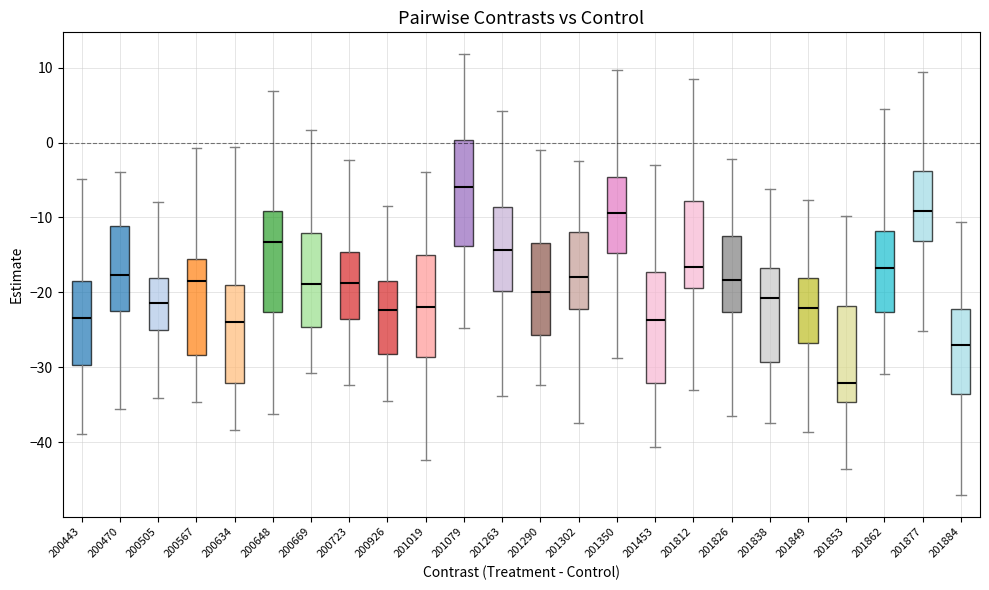

Reading left to right, transcribe this box plot: for each box, give where its median line is, the range the box spans, and where its two whiskers end, as read against the y-axis. The values are not printed on the chart, so give them approximately, as read against the axis.

200443: median -23, box -30 to -18, whiskers -39 to -5
200470: median -18, box -23 to -11, whiskers -36 to -4
200505: median -21, box -25 to -18, whiskers -34 to -8
200567: median -18, box -28 to -16, whiskers -35 to -1
200634: median -24, box -32 to -19, whiskers -38 to -1
200648: median -13, box -23 to -9, whiskers -36 to 7
200669: median -19, box -25 to -12, whiskers -31 to 2
200723: median -19, box -24 to -15, whiskers -32 to -2
200926: median -22, box -28 to -19, whiskers -35 to -8
201019: median -22, box -29 to -15, whiskers -42 to -4
201079: median -6, box -14 to 0, whiskers -25 to 12
201263: median -14, box -20 to -9, whiskers -34 to 4
201290: median -20, box -26 to -13, whiskers -32 to -1
201302: median -18, box -22 to -12, whiskers -37 to -3
201350: median -9, box -15 to -5, whiskers -29 to 10
201453: median -24, box -32 to -17, whiskers -41 to -3
201812: median -17, box -19 to -8, whiskers -33 to 8
201826: median -18, box -23 to -12, whiskers -36 to -2
201838: median -21, box -29 to -17, whiskers -37 to -6
201849: median -22, box -27 to -18, whiskers -39 to -8
201853: median -32, box -35 to -22, whiskers -44 to -10
201862: median -17, box -23 to -12, whiskers -31 to 4
201877: median -9, box -13 to -4, whiskers -25 to 9
201884: median -27, box -34 to -22, whiskers -47 to -11